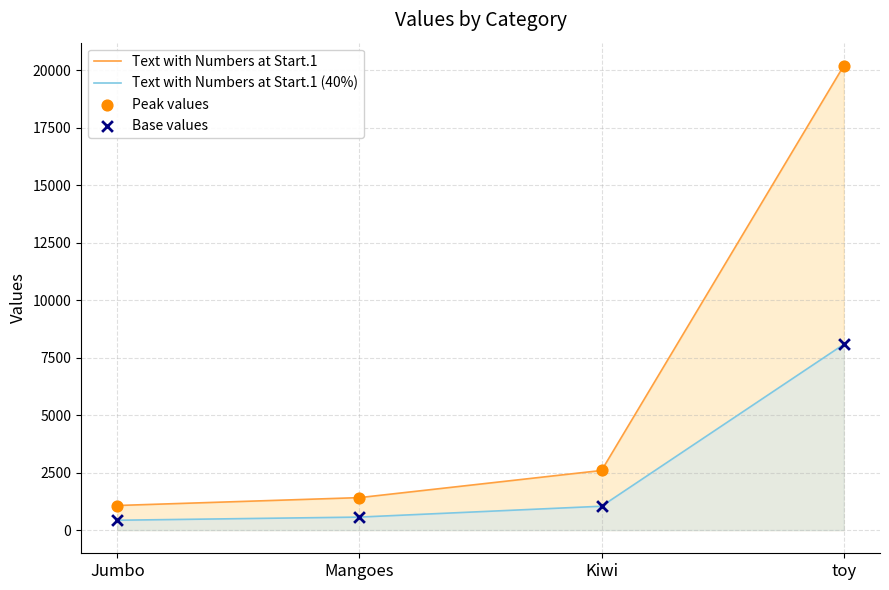

Which series has the largest total across all categories?

Text with Numbers at Start.1